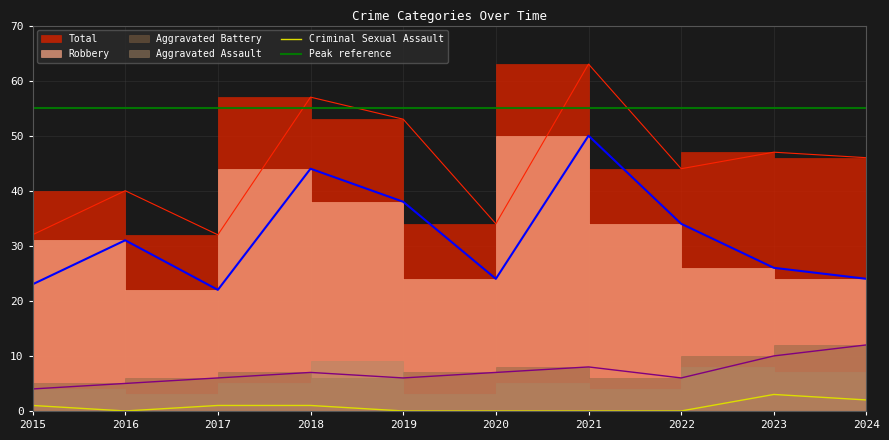

How many lines are shown in the chart?

4